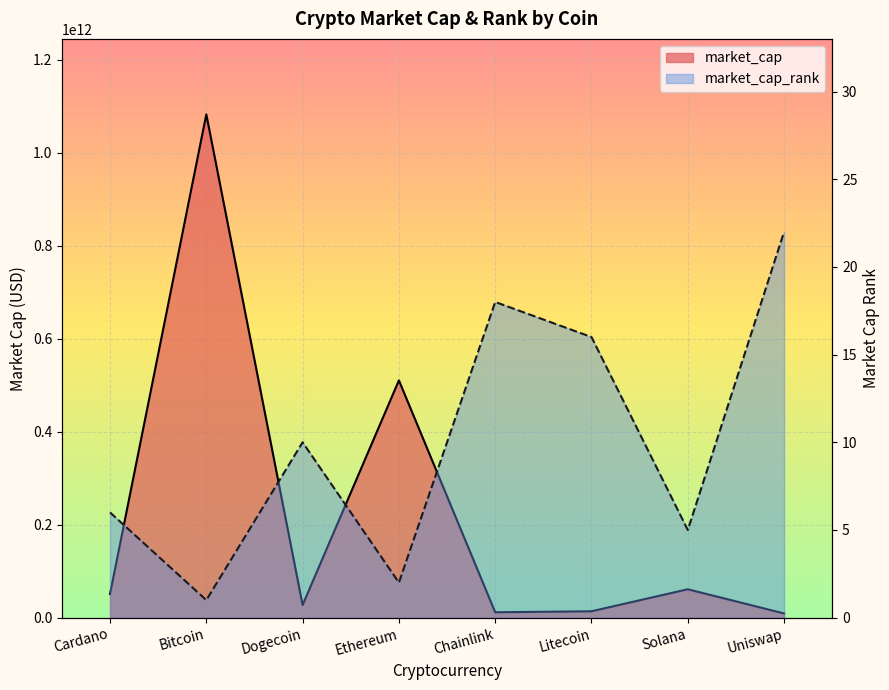

Is it true that market_cap_rank equals 2 at Ethereum?

True